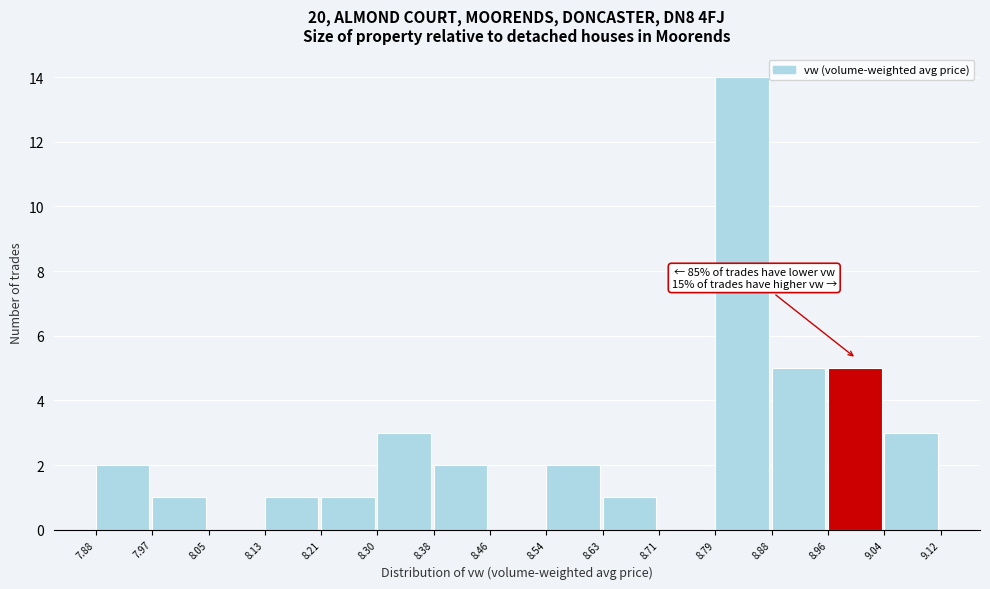

Which range on the x-axis has the tallest bar?

8.79 to 8.88